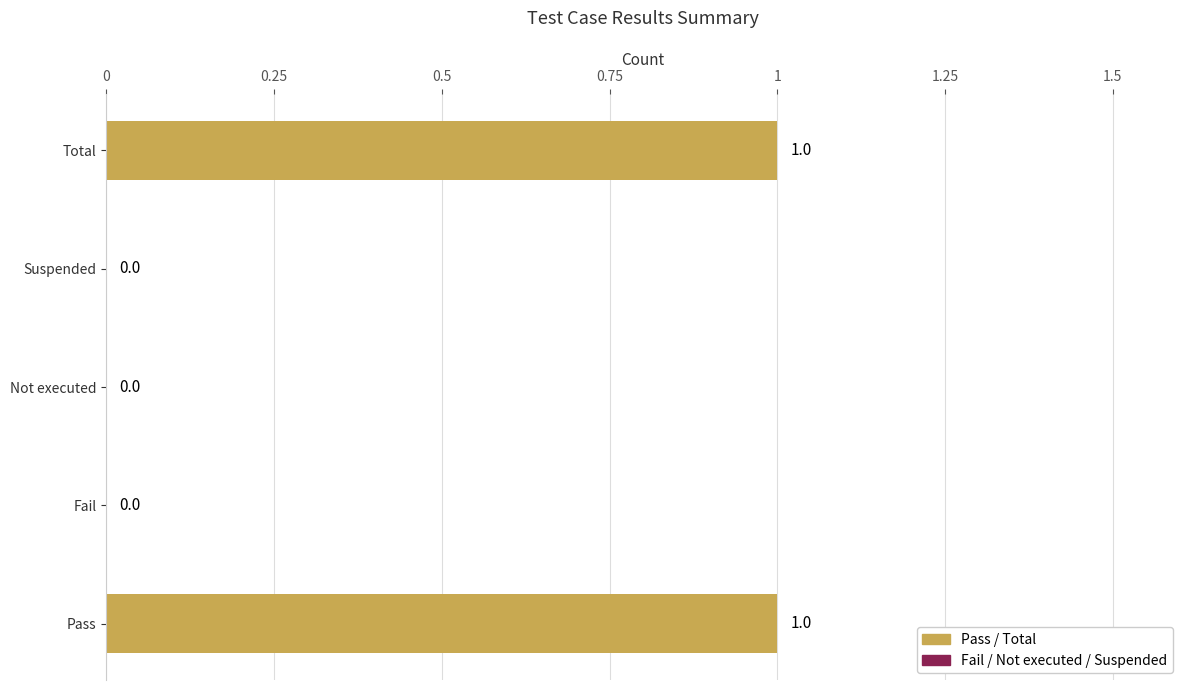

True or false: the data shows 1 at Total.

True